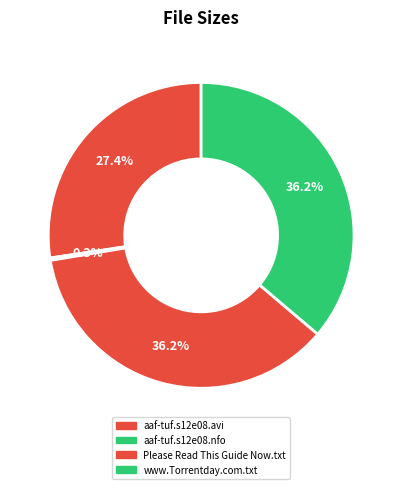

Combined, do aaf-tuf.s12e08.nfo and aaf-tuf.s12e08.avi account for over 50%?

No